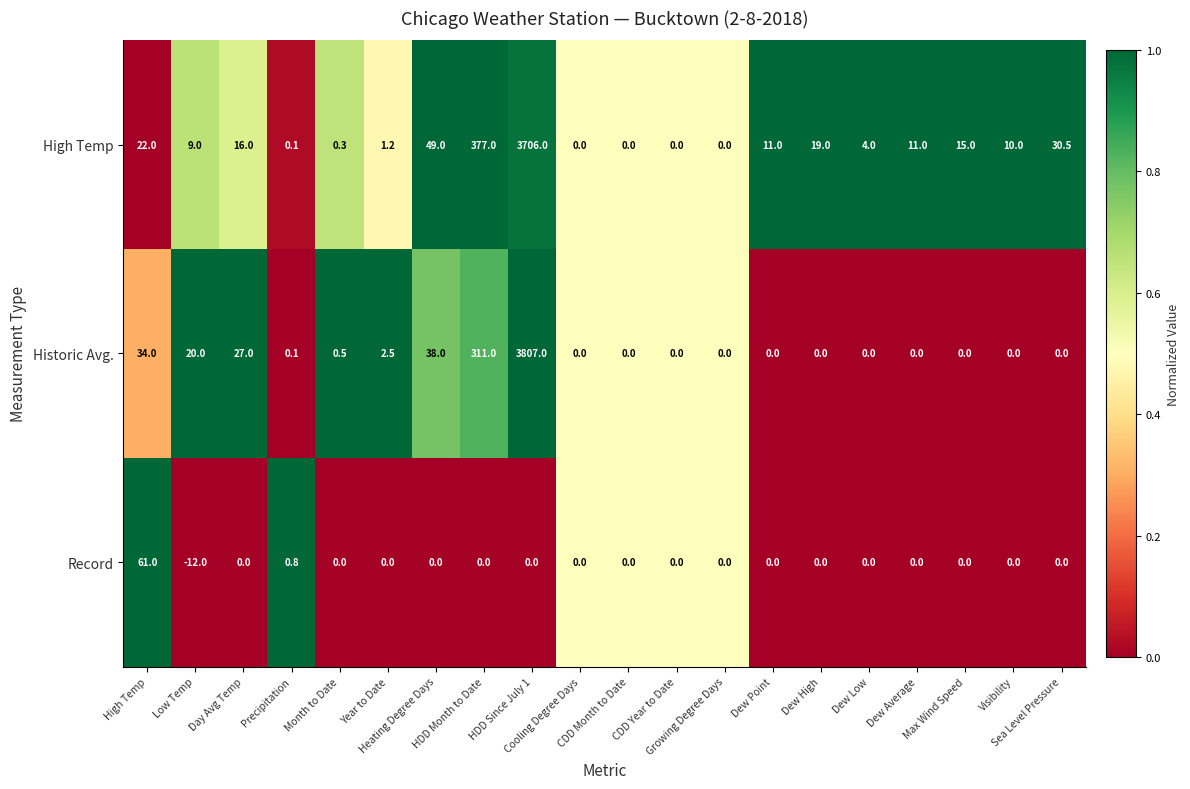

Which series has the widest spread of values?

Historic Avg.